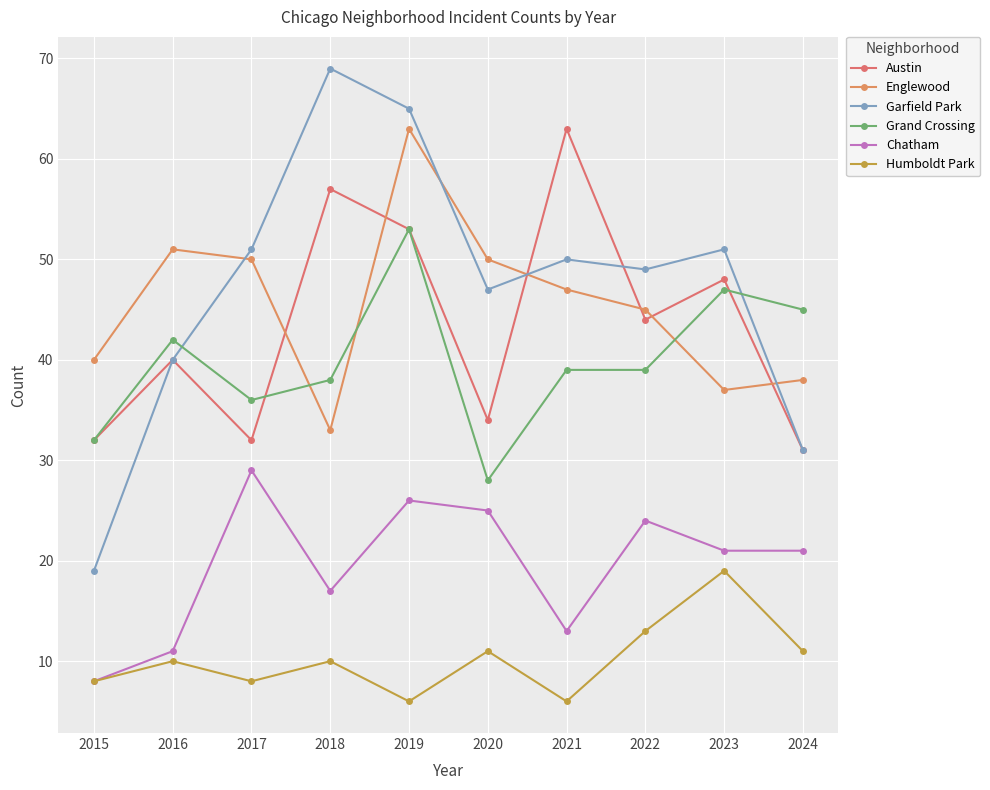

Does the chart have visible grid lines?

Yes